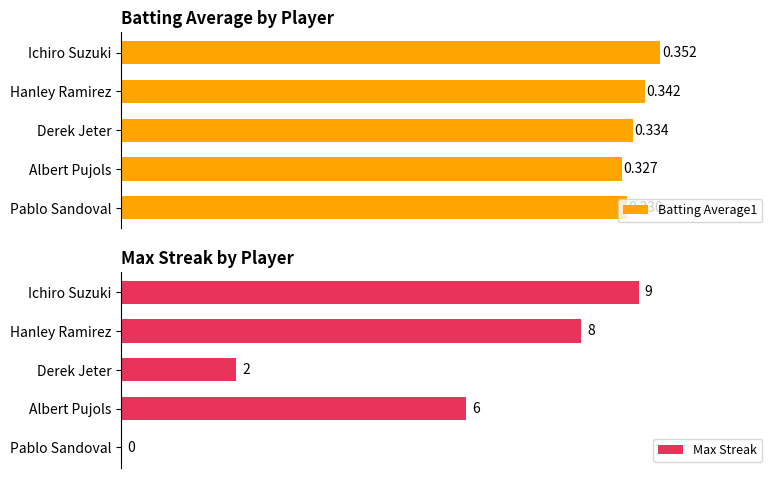

At which label is Max Streak closest to 4?

Derek Jeter